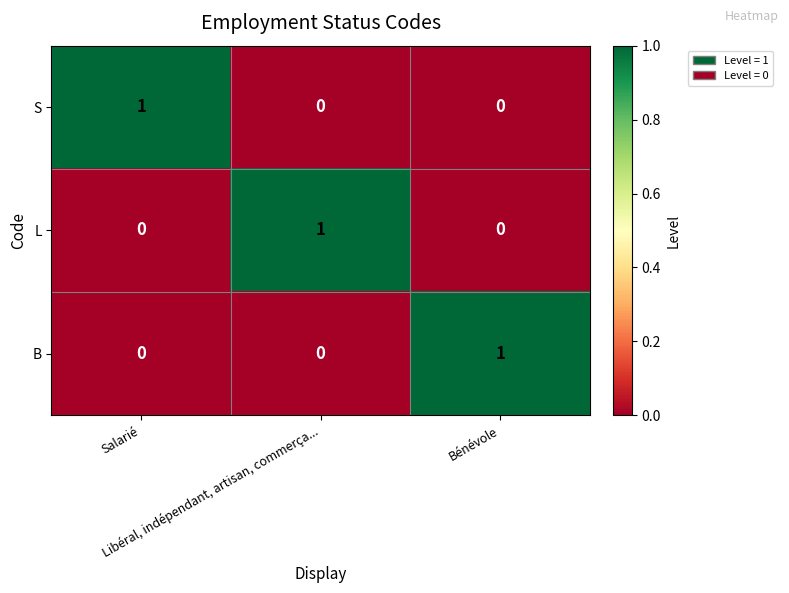

How many B values are between 0 and 1?

3